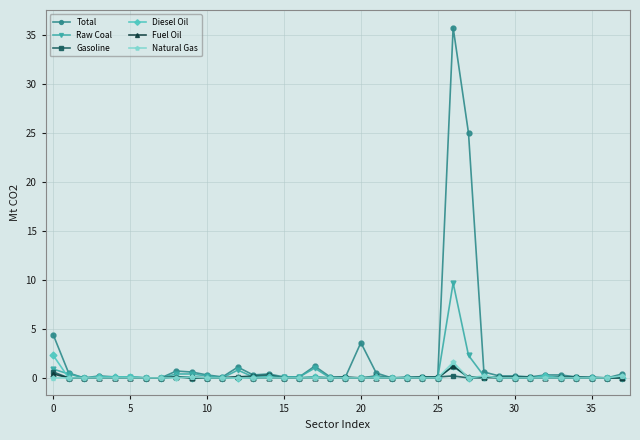

What is the difference between the second highest and second lowest values in the Total series?

25.0